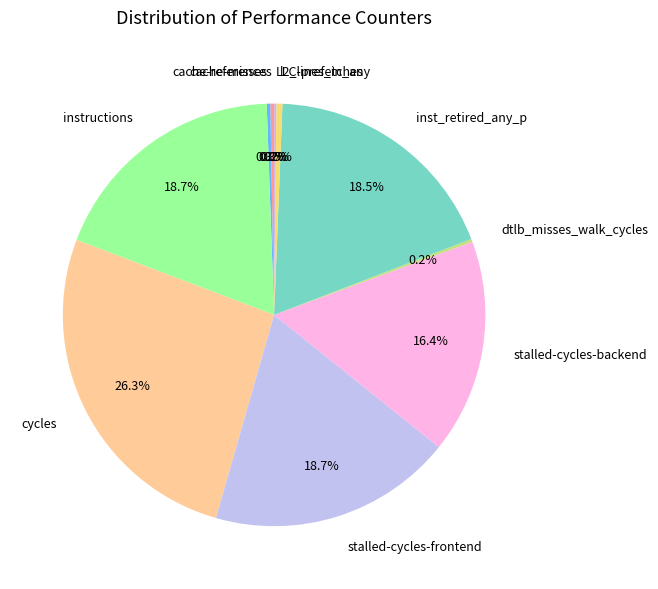

Which category has the biggest portion of the pie?

cycles